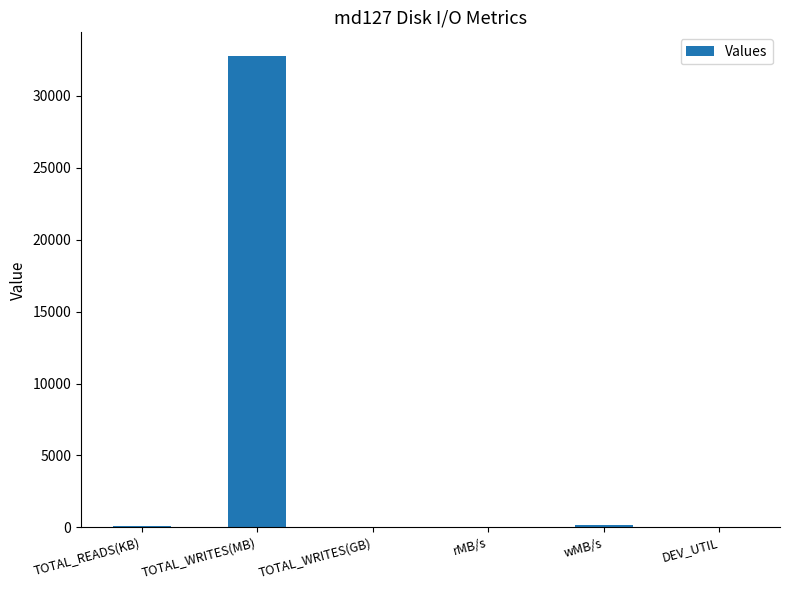

What is the sum of all values?

33080.8